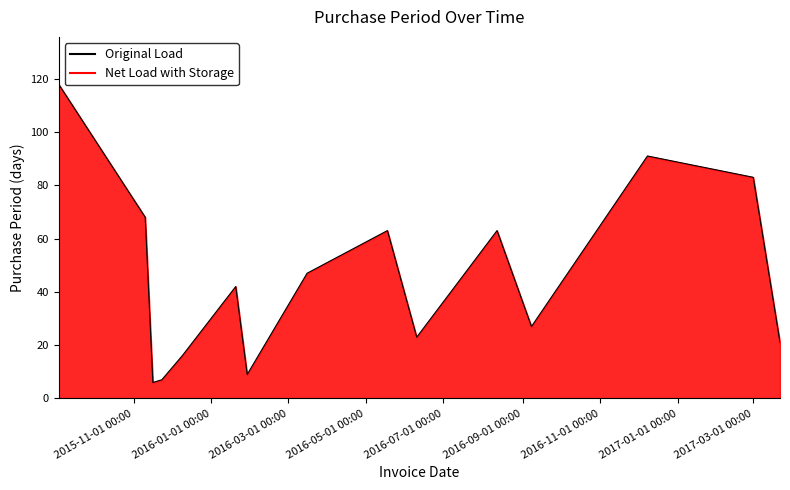

What is the minimum value shown in the chart?

6